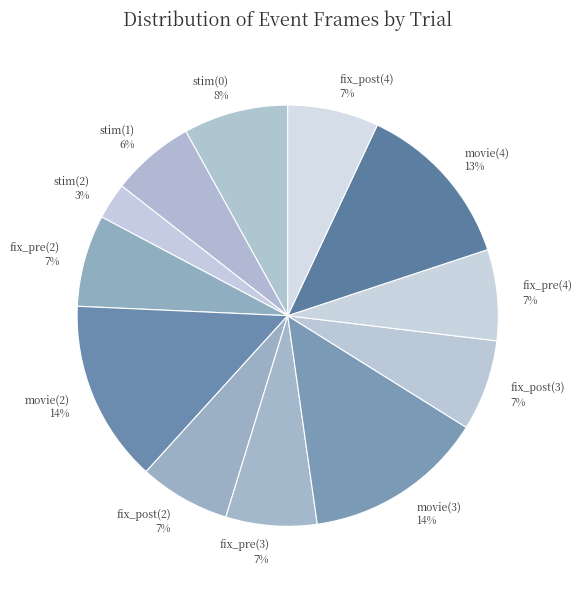

Which category has the smallest portion of the pie?

stim(2)